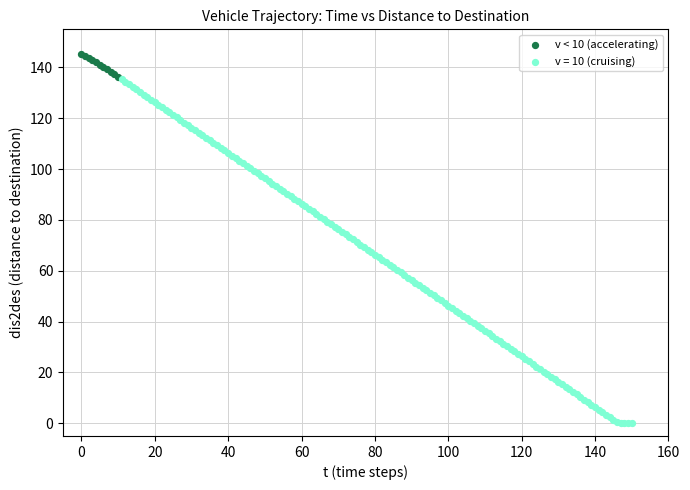

Which series reaches the minimum Y coordinate?

v = 10 (cruising)